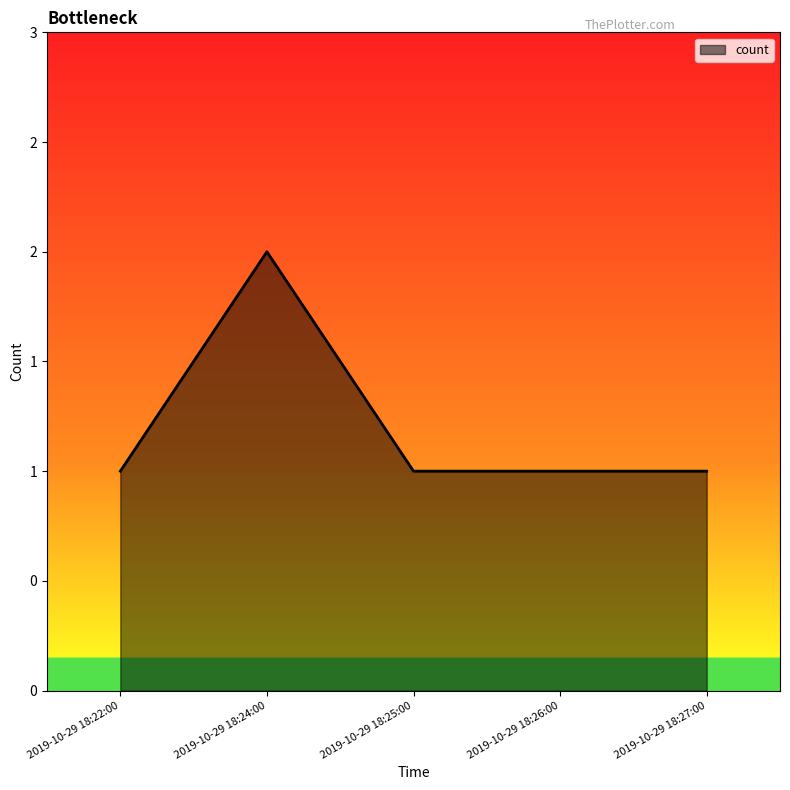

At which label is the value closest to 1?

2019-10-29 18:22:00